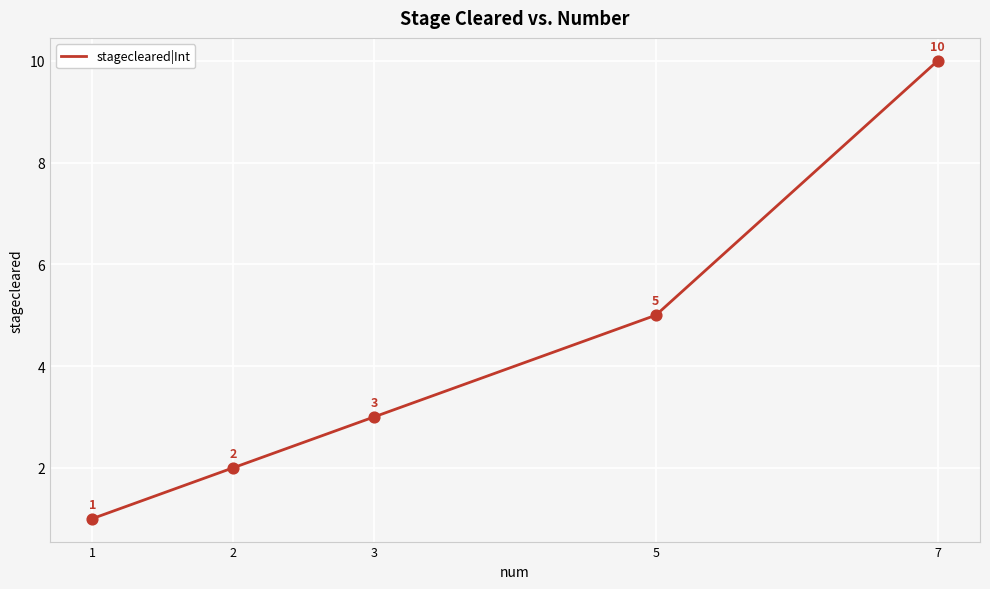

What is the change in value from 5 to 7?

+5